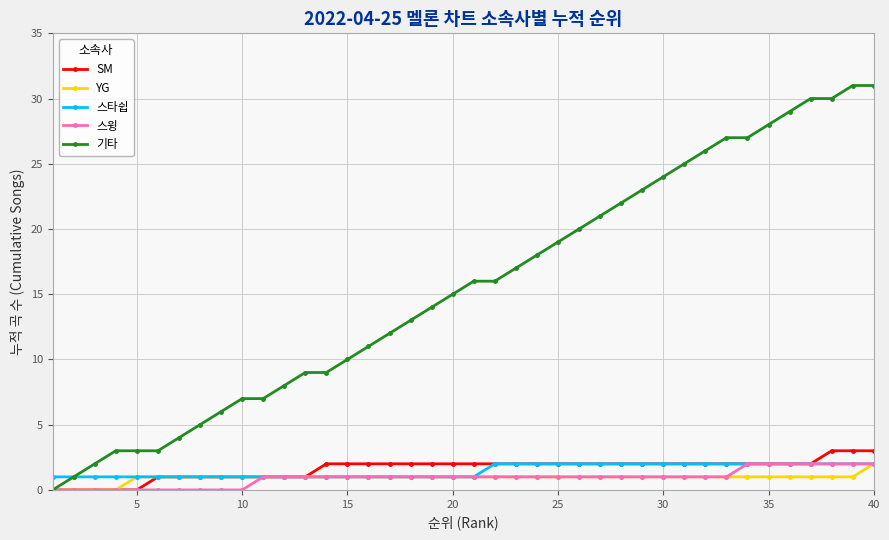

What is the greatest value displayed?

31